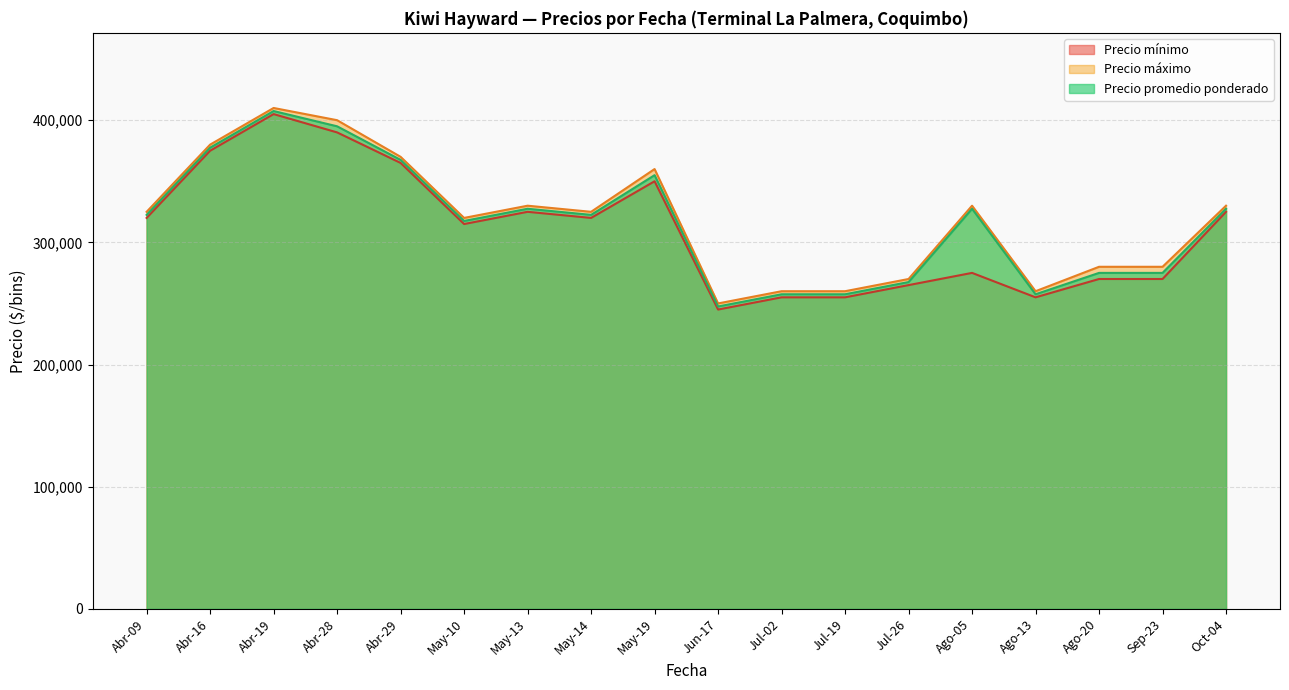

What is the spread (max minus min) of values at May-19?

10000